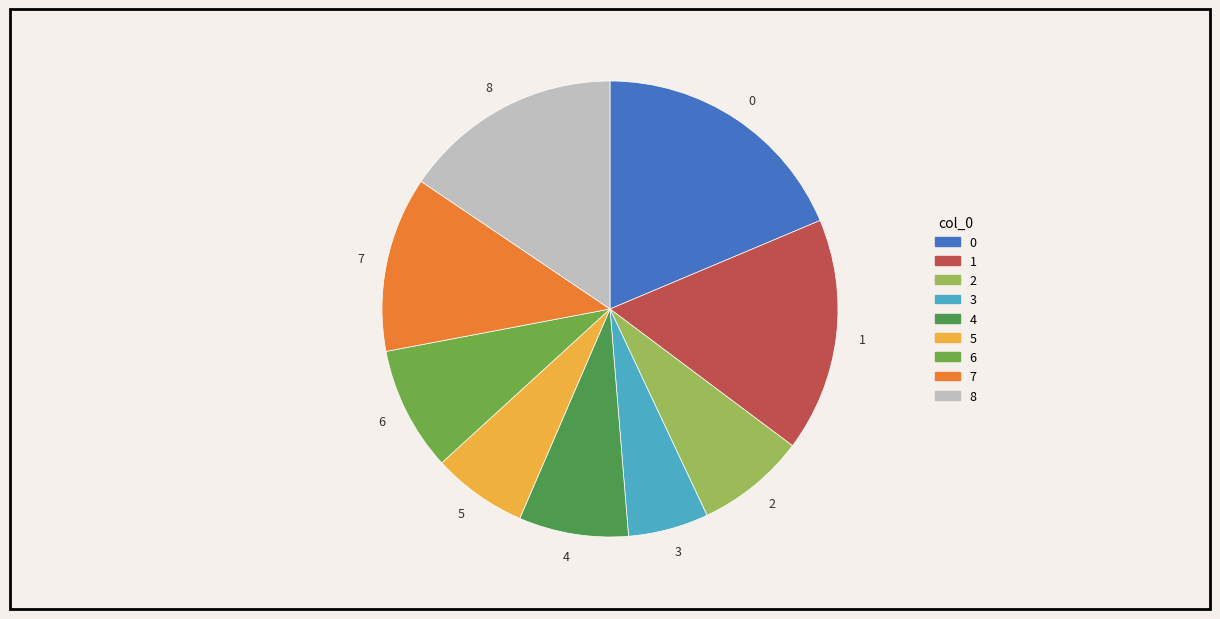

Approximately how many times larger is the value at 0 compared to 4?

2.4